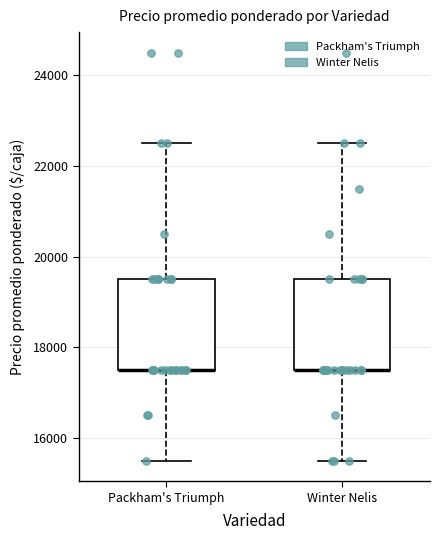

Reading left to right, read every box against the y-axis: the position of its median line, the range the box covers, and the ends of its whiskers. The values are not printed on the chart, so give them approximately, as read against the axis.

Packham's Triumph: median 17600 (drawn on the box's lower edge), box 17600 to 19600, whiskers 15600 to 22600
Winter Nelis: median 17600 (drawn on the box's lower edge), box 17600 to 19600, whiskers 15600 to 22600